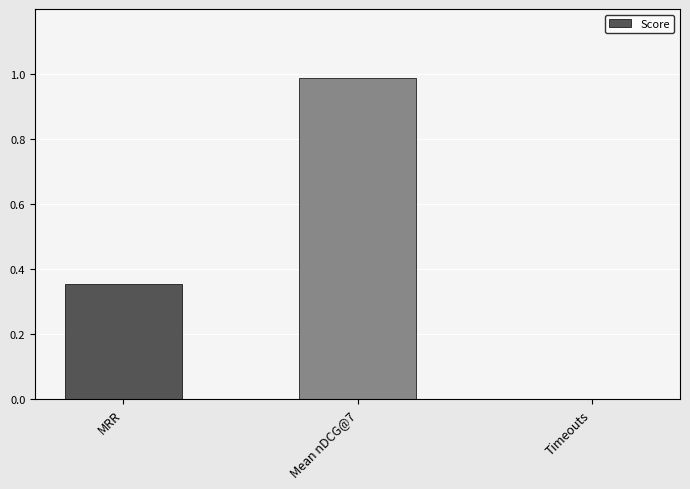

How many data points are above 0?

2